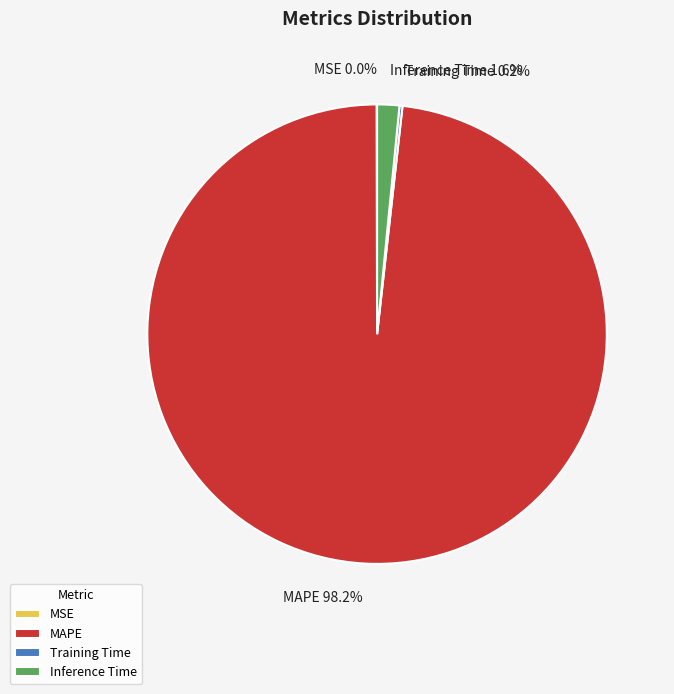

Combined, what portion of the pie is Inference Time and MAPE?

99.8%